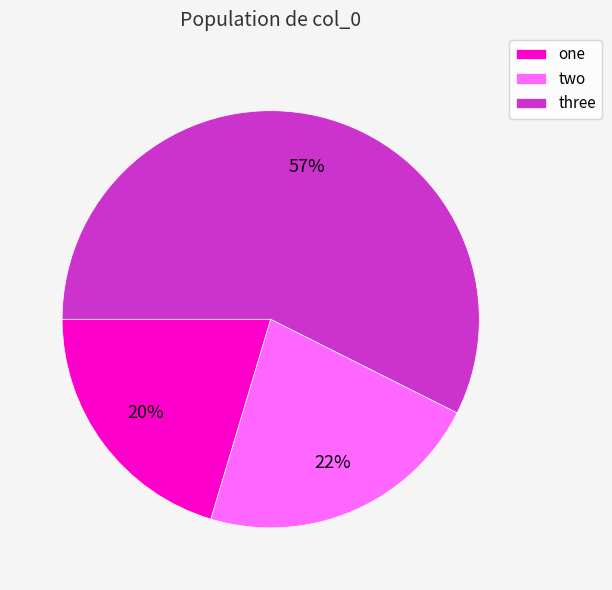

Is two the majority of the pie?

No